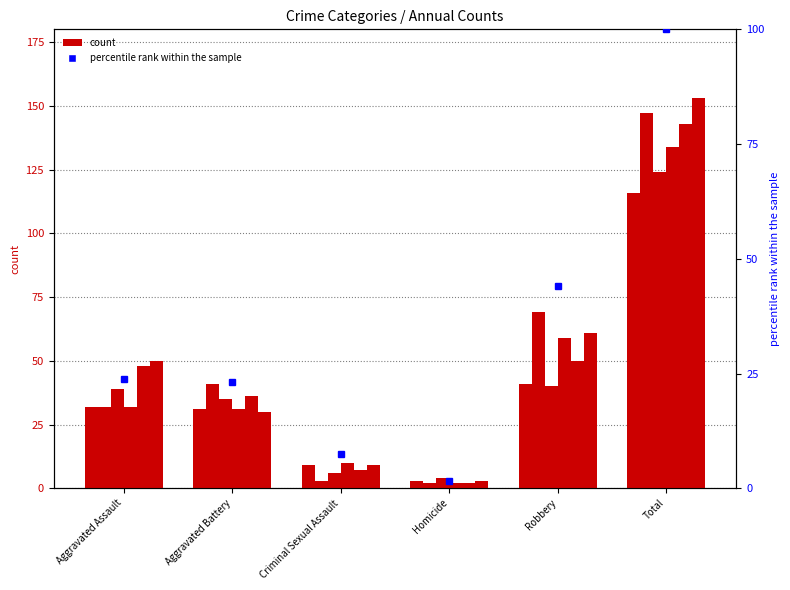

Rank the categories by value from lowest to highest.

Homicide, Criminal Sexual Assault, Aggravated Battery, Aggravated Assault, Robbery, Total